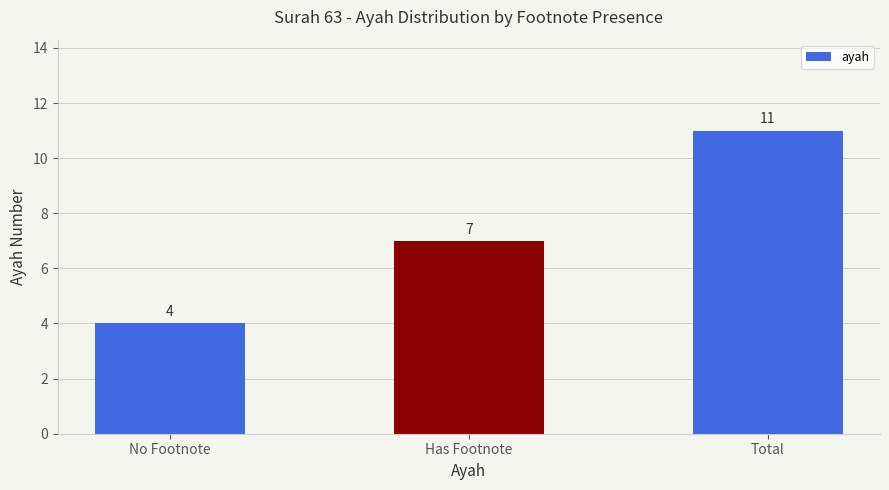

At which category does the chart reach its minimum across all series?

No Footnote